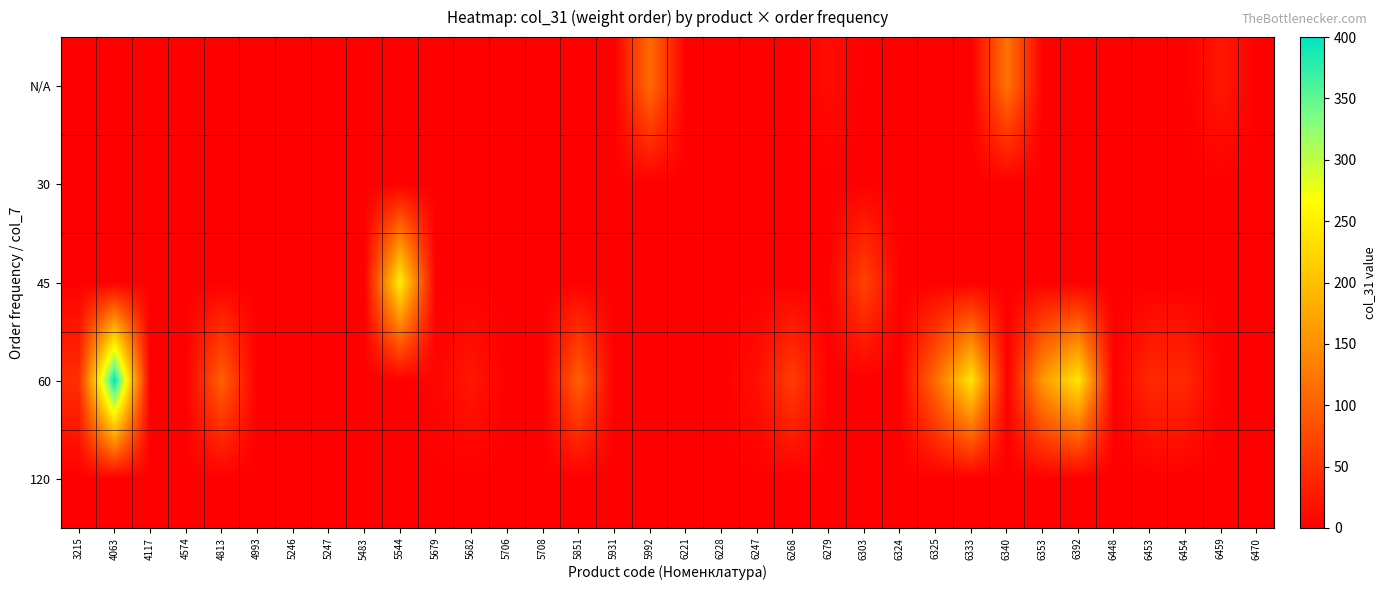

At 6392, list the series in order from largest to smallest.

60, N/A, 30, 45, 120